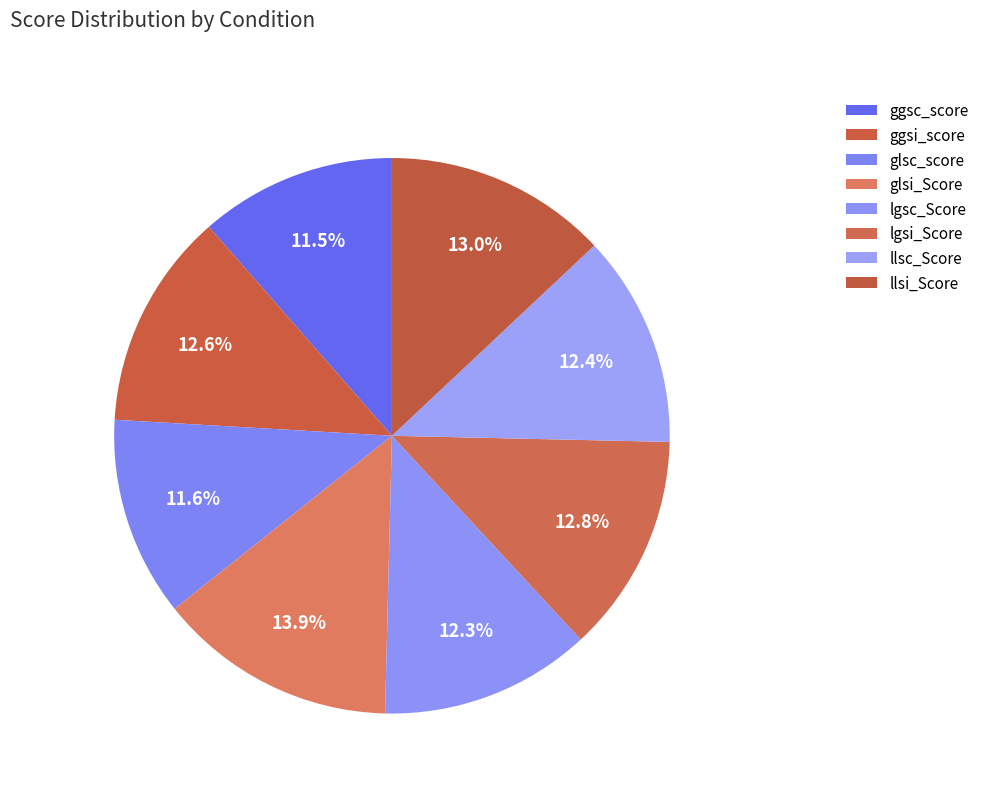

Count the number of slices in the pie.

8